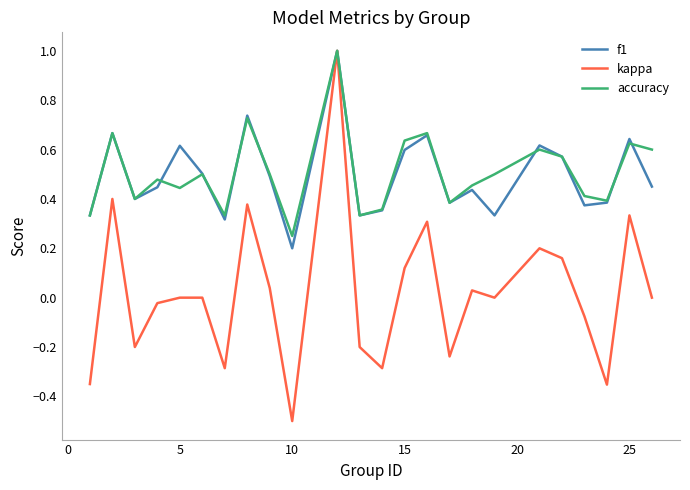

What is the minimum value shown in the chart?

-0.5